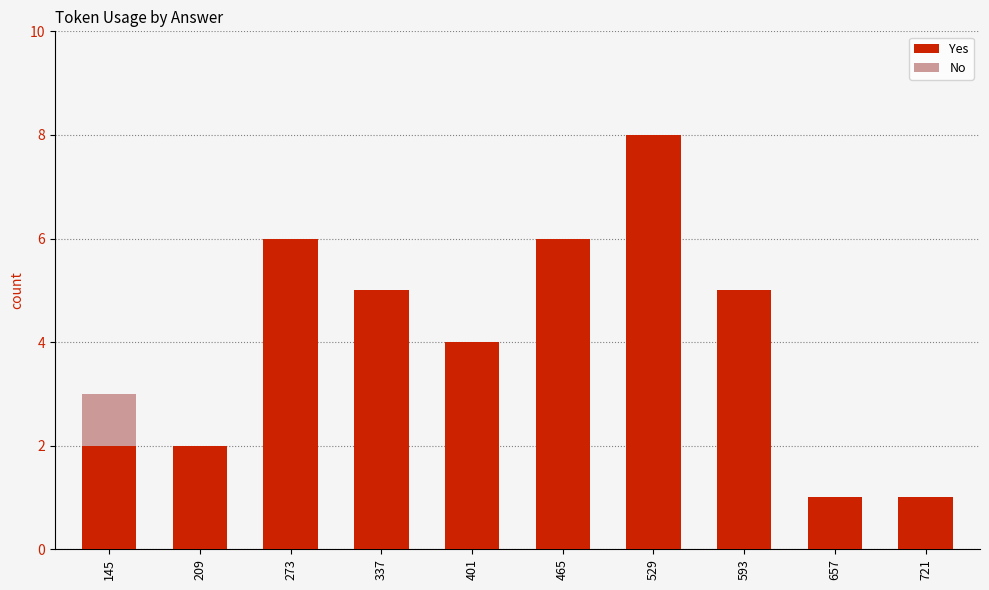

At which category is the sum across all series the highest?

529